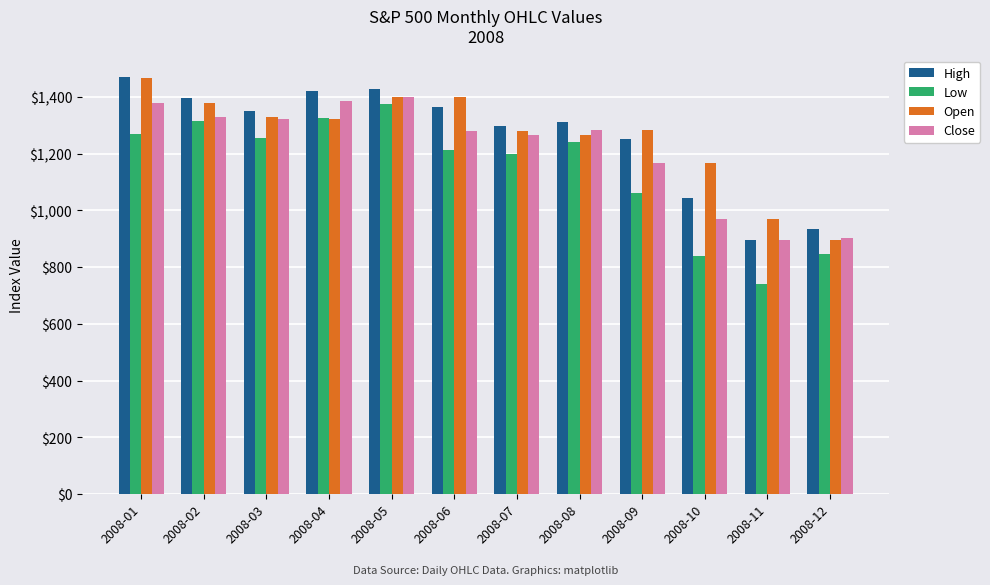

The value of Low at 2008-04 is 1325.4. True or false?

True